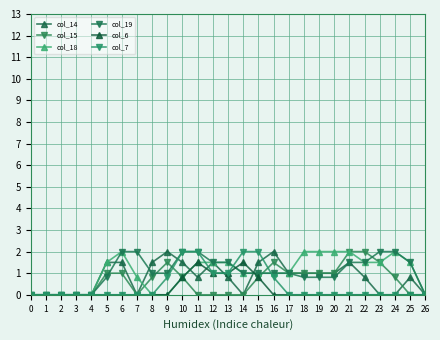

Reading left to right, extract all data points from this chart.

col_14: 0=0.0	1=0.0	2=0.0	3=0.0	4=0.0	5=1.5	6=1.5	7=0.0	8=1.5	9=2.0	10=1.5	11=0.8	12=1.5	13=0.8	14=0.0	15=1.5	16=2.0	17=1.0	18=1.0	19=1.0	20=1.0	21=1.5	22=0.8	23=0.0	24=0.0	25=0.8	26=0.0
col_15: 0=0.0	1=0.0	2=0.0	3=0.0	4=0.0	5=1.0	6=1.0	7=0.0	8=0.8	9=1.5	10=0.8	11=0.0	12=0.0	13=0.0	14=0.0	15=0.8	16=1.5	17=1.0	18=1.0	19=1.0	20=1.0	21=2.0	22=2.0	23=1.5	24=0.8	25=0.0	26=0.0
col_18: 0=0.0	1=0.0	2=0.0	3=0.0	4=0.0	5=1.5	6=2.0	7=0.8	8=0.0	9=0.0	10=0.8	11=1.5	12=1.5	13=1.5	14=1.0	15=1.0	16=1.0	17=1.0	18=2.0	19=2.0	20=2.0	21=2.0	22=1.5	23=1.5	24=2.0	25=1.5	26=0.0
col_19: 0=0.0	1=0.0	2=0.0	3=0.0	4=0.0	5=0.8	6=2.0	7=2.0	8=1.0	9=1.0	10=2.0	11=2.0	12=1.5	13=1.5	14=1.0	15=1.0	16=1.0	17=1.0	18=0.8	19=0.8	20=0.8	21=1.5	22=1.5	23=2.0	24=2.0	25=1.5	26=0.0
col_6: 0=0.0	1=0.0	2=0.0	3=0.0	4=0.0	5=0.0	6=0.0	7=0.0	8=0.0	9=0.0	10=0.8	11=1.5	12=1.0	13=1.0	14=1.5	15=0.8	16=0.0	17=0.0	18=0.0	19=0.0	20=0.0	21=0.0	22=0.0	23=0.0	24=0.0	25=0.0	26=0.0
col_7: 0=0.0	1=0.0	2=0.0	3=0.0	4=0.0	5=0.0	6=0.0	7=0.0	8=0.0	9=0.8	10=2.0	11=2.0	12=1.0	13=1.0	14=2.0	15=2.0	16=0.8	17=0.0	18=0.0	19=0.0	20=0.0	21=0.0	22=0.0	23=0.0	24=0.0	25=0.0	26=0.0